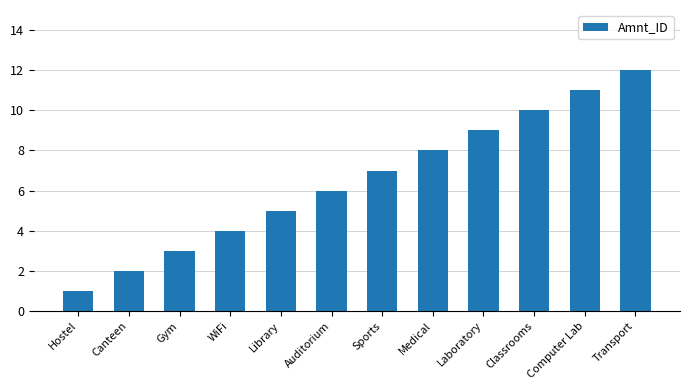

List the labels in order of value, largest first.

Transport, Computer Lab, Classrooms, Laboratory, Medical, Sports, Auditorium, Library, WiFi, Gym, Canteen, Hostel